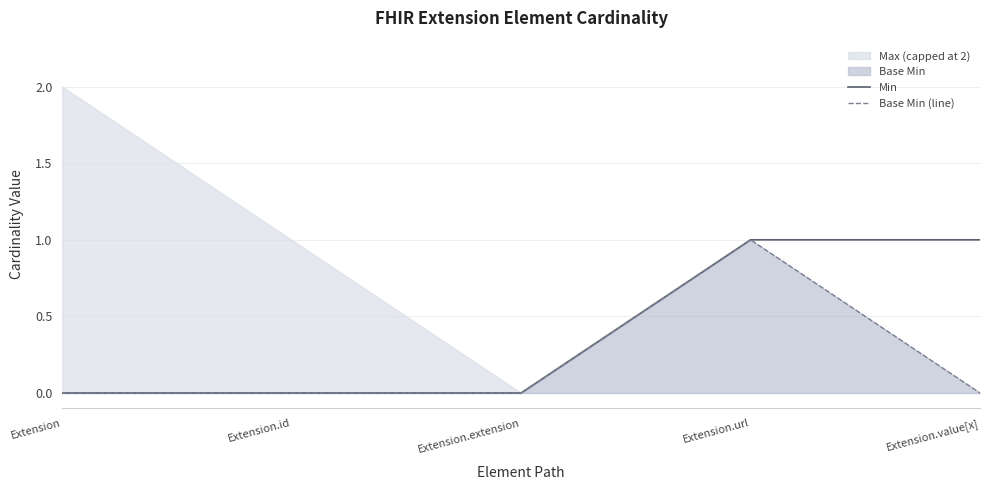

What is the highest value of the Min series?

1